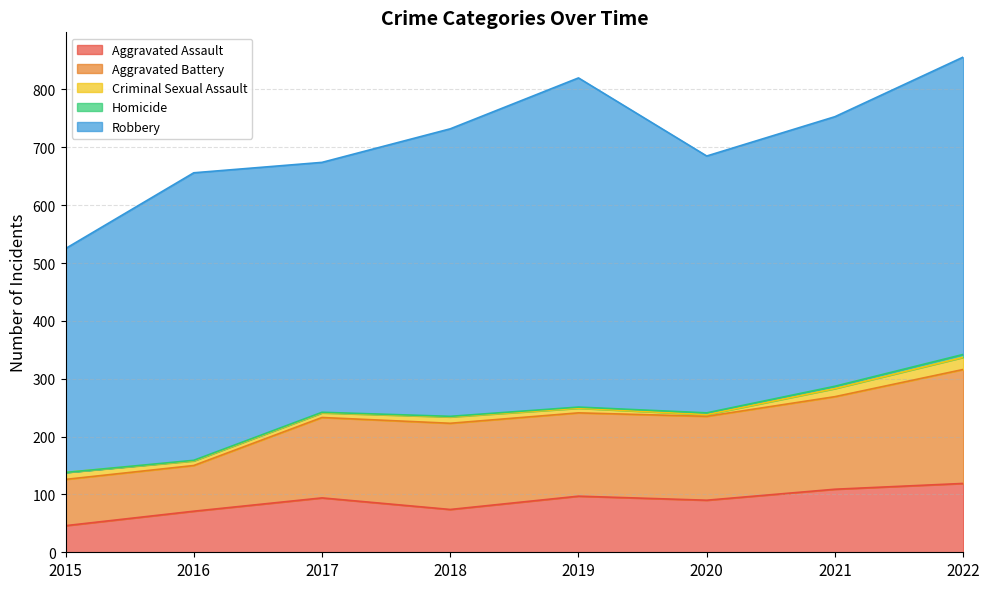

Is it true that Criminal Sexual Assault equals 36 at 2022?

False